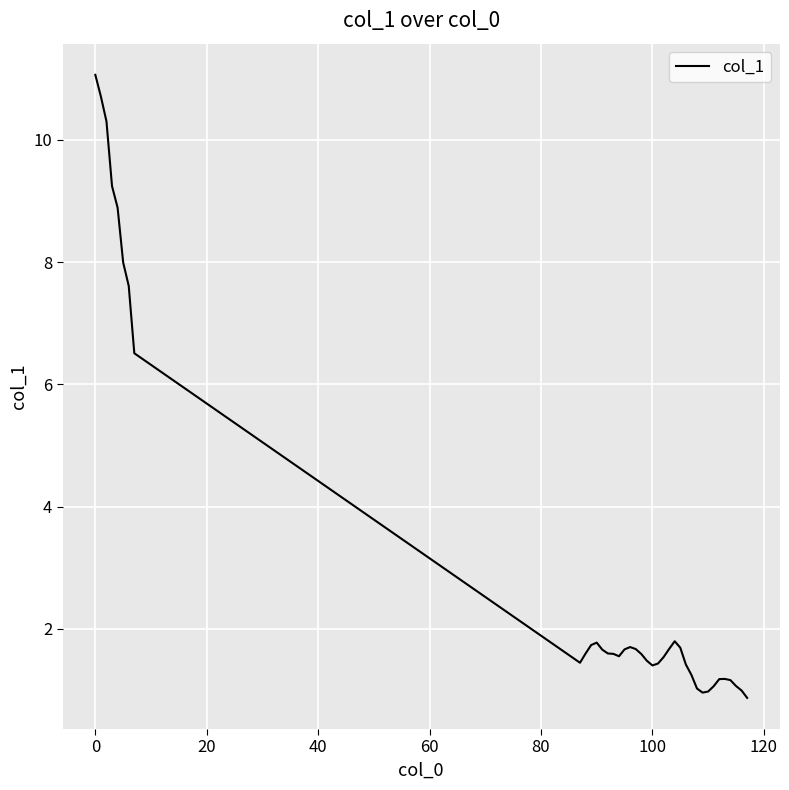

What is the greatest value displayed?

11.1